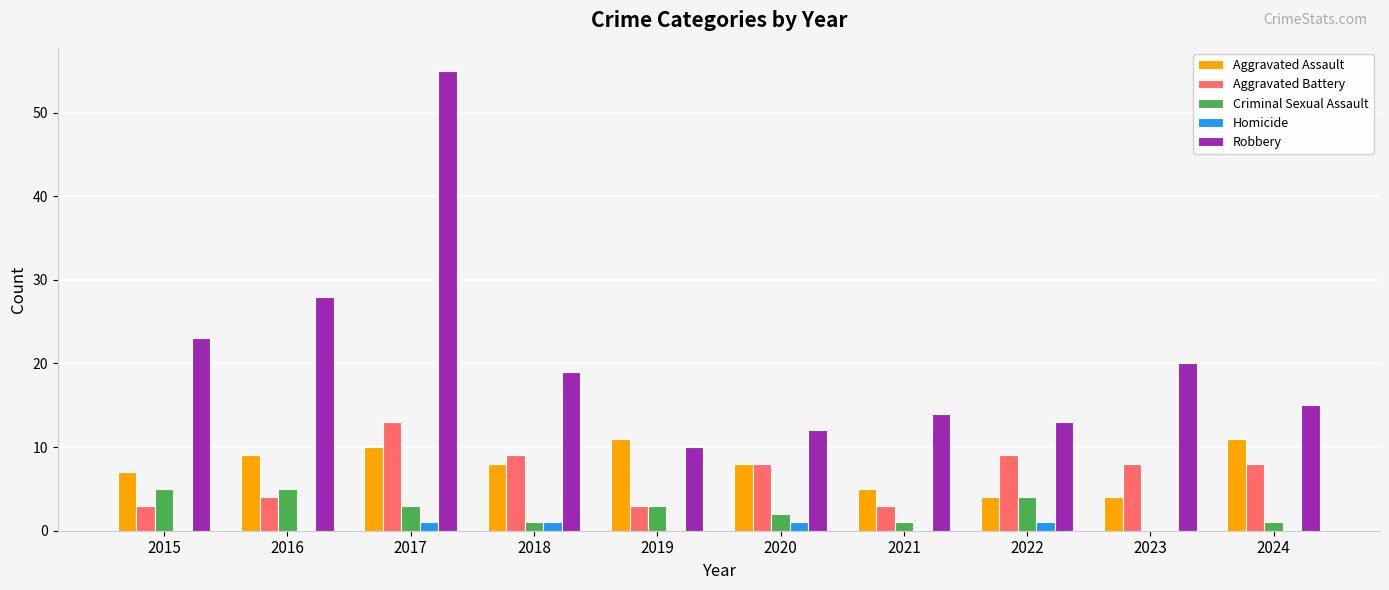

The Robbery series shows 7 at 2022. True or false?

False